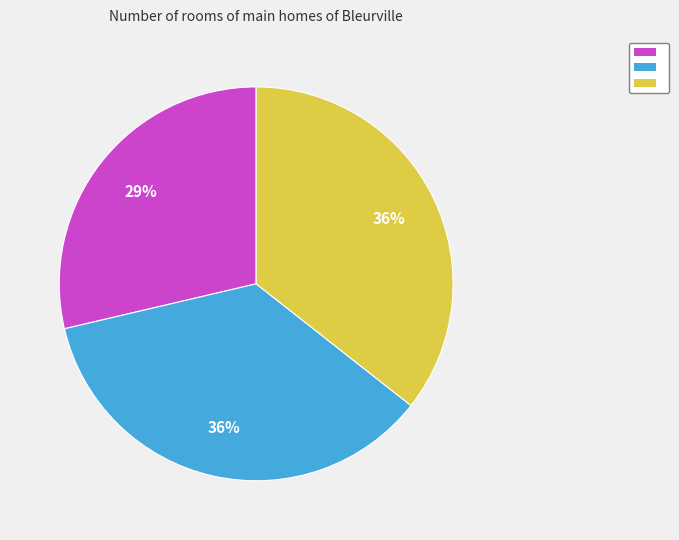

To the nearest percent, what is the average slice percentage?

33%